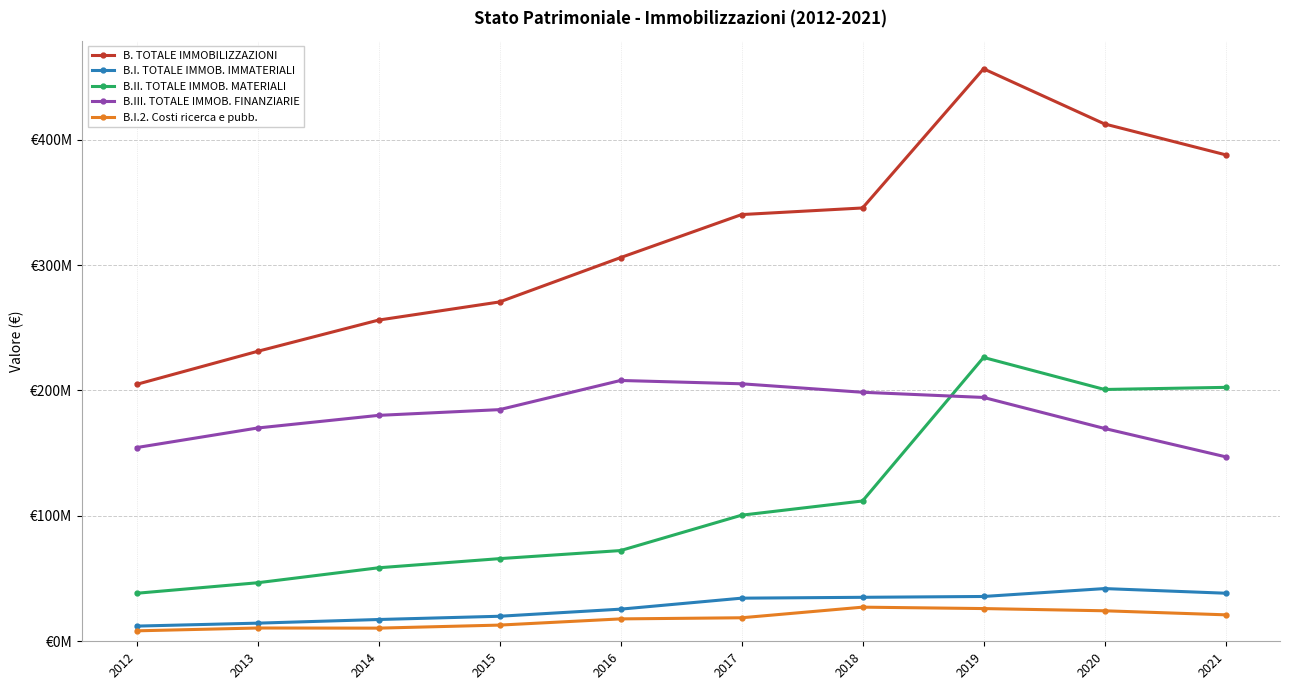

Read the B.I.2. Costi ricerca e pubb. value at 2014.

10486000